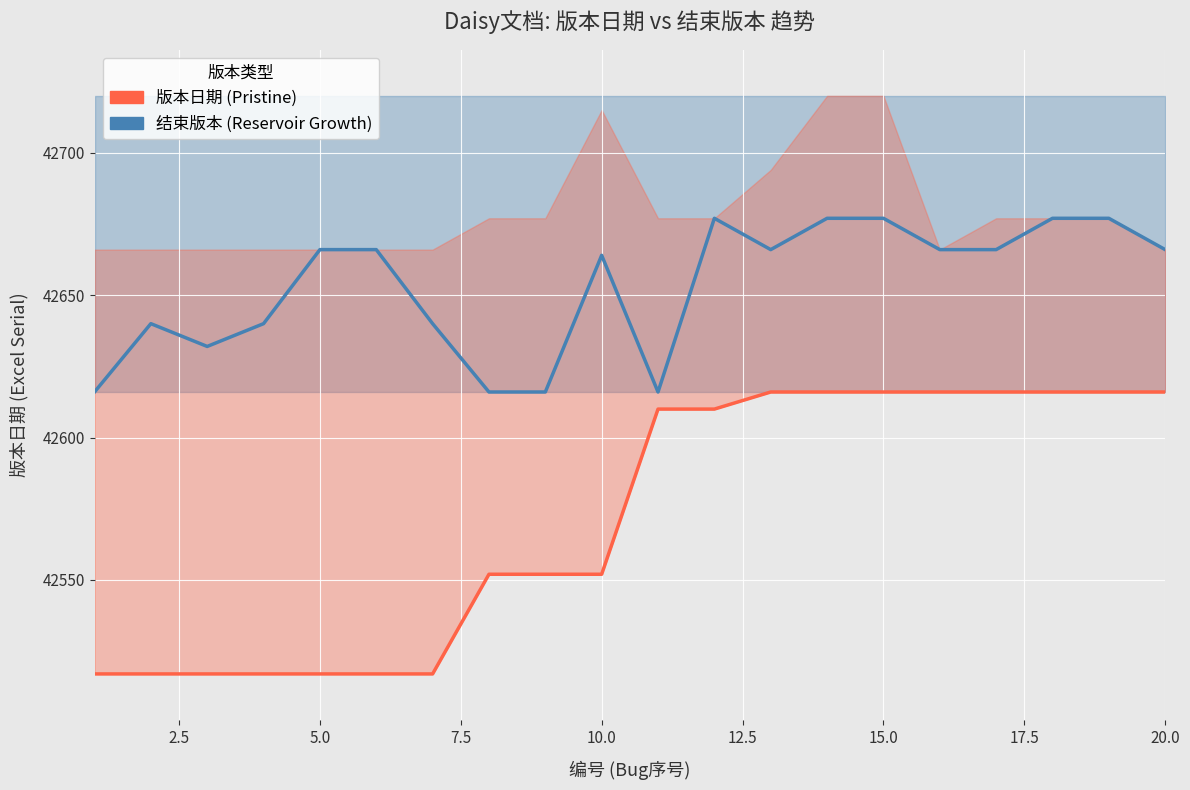

True or false: 版本日期 (Pristine) and 结束版本 (Reservoir Growth) cross at least once.

False